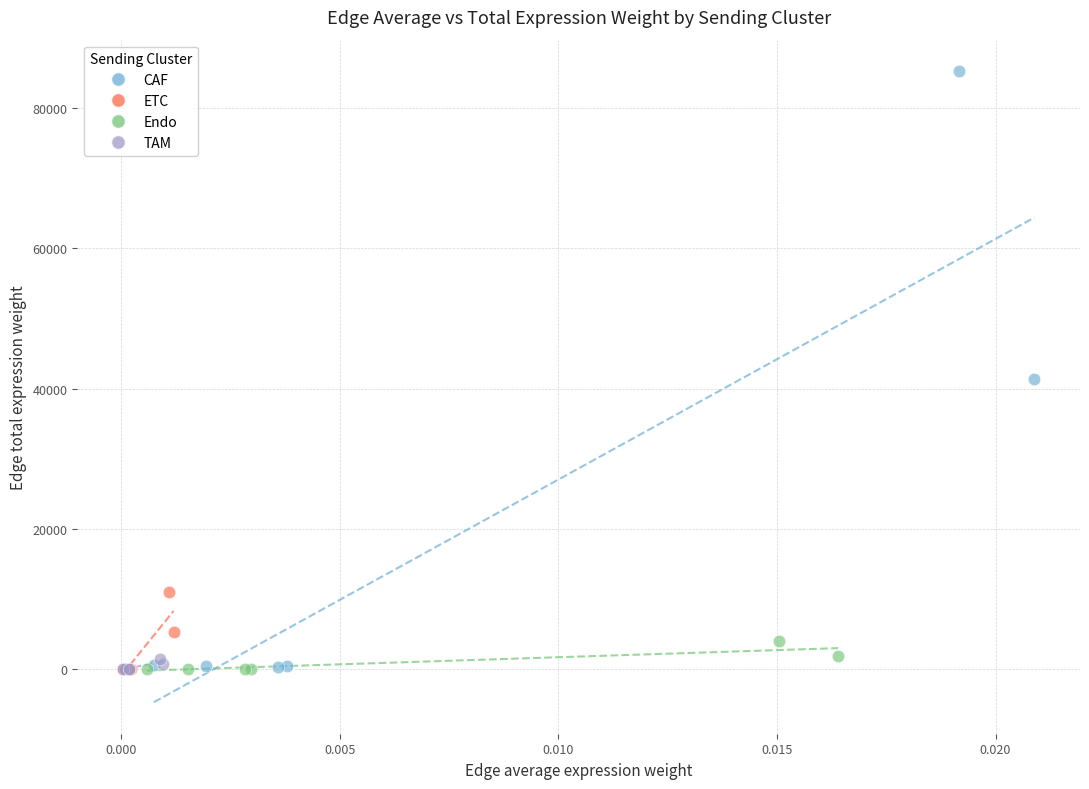

Which series reaches the maximum Y coordinate?

CAF